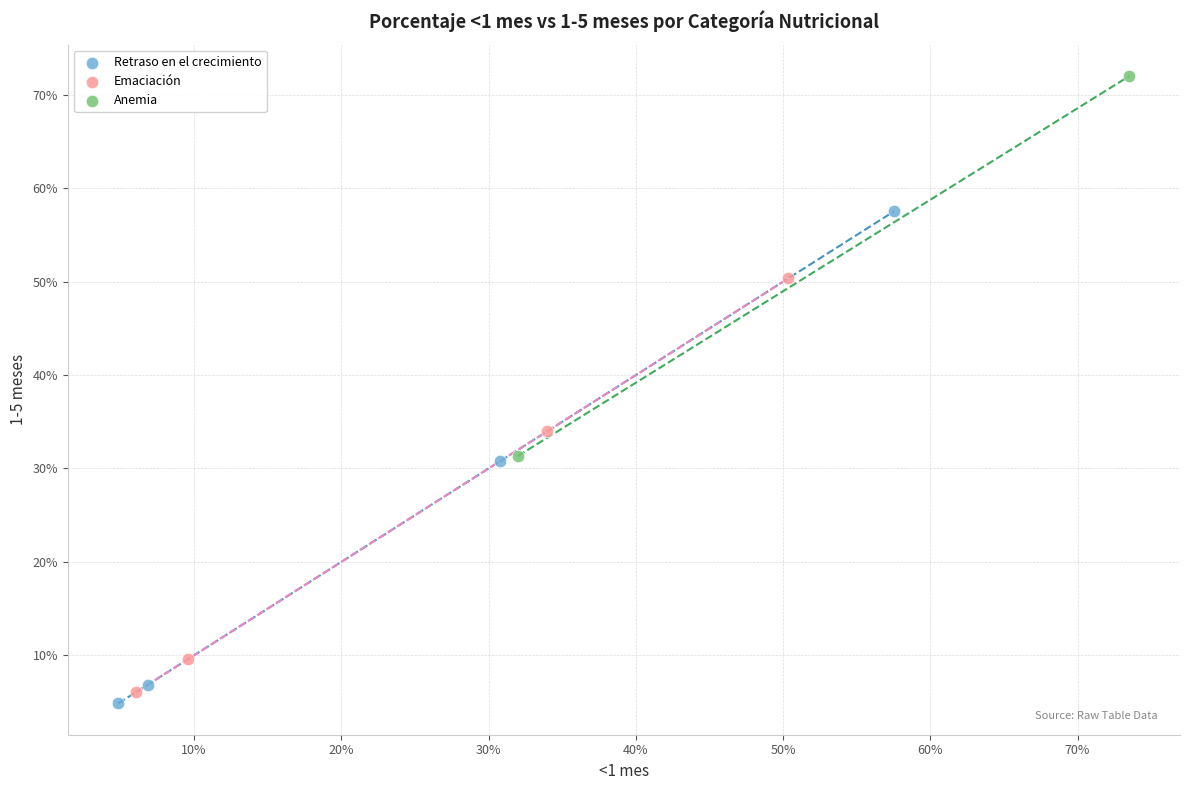

Which series reaches the minimum Y coordinate?

Retraso en el crecimiento